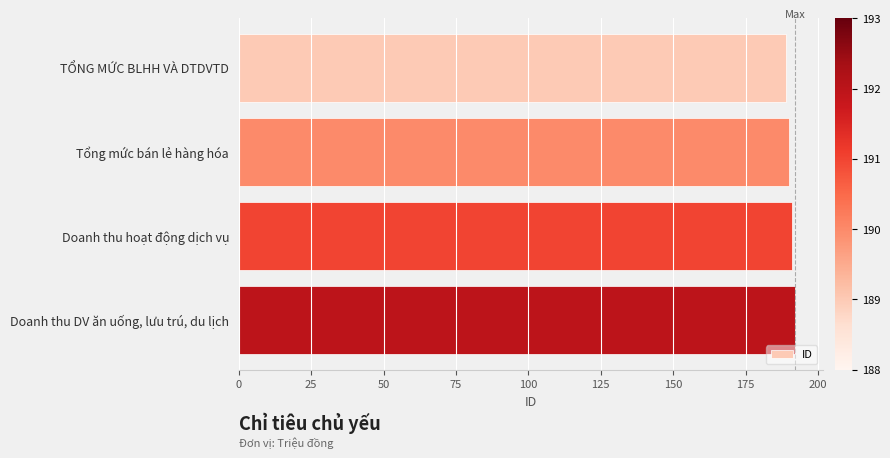

What is the sum of all values?

762